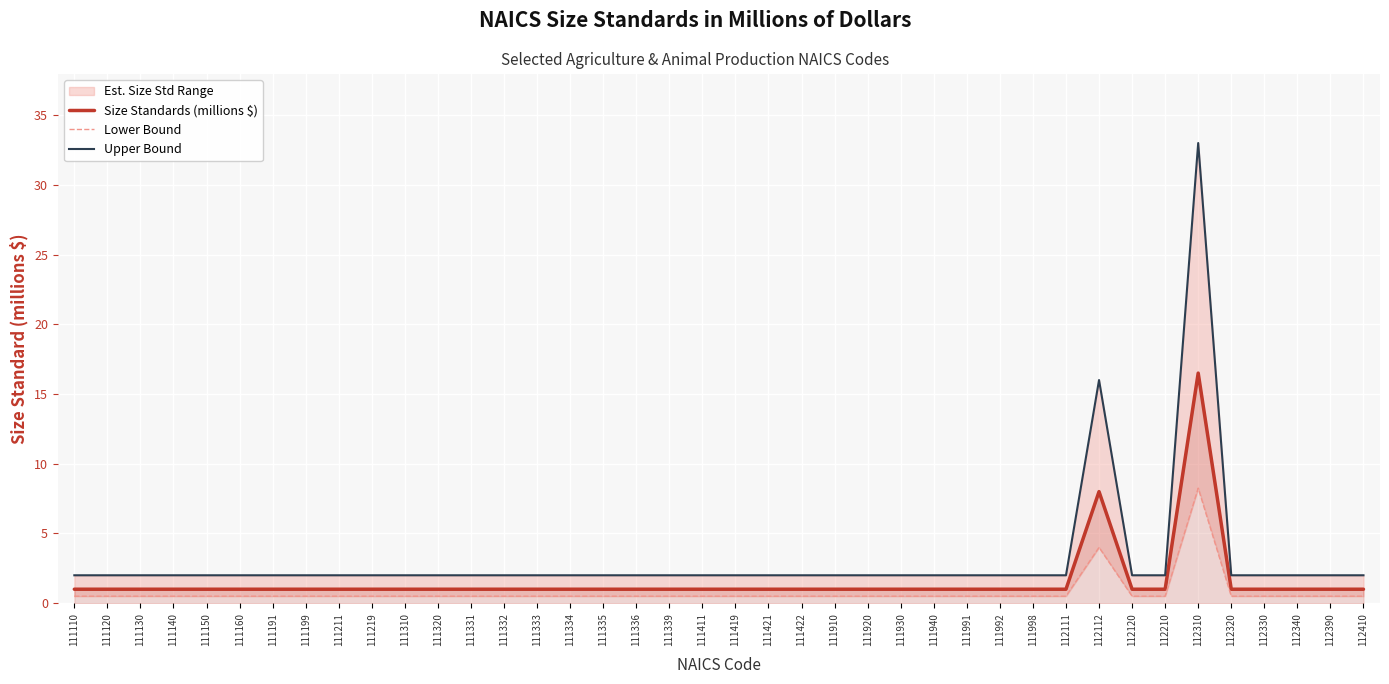

What is the greatest value displayed?

33.0